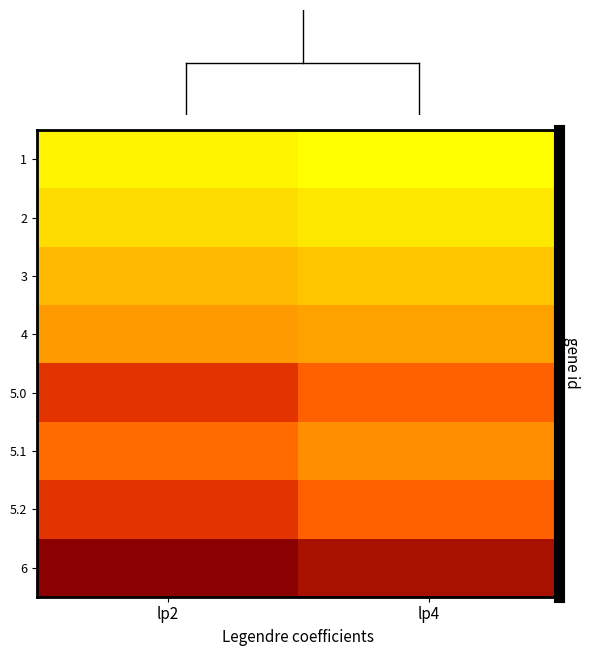

Which has a higher value, lp2 or lp4?

lp4